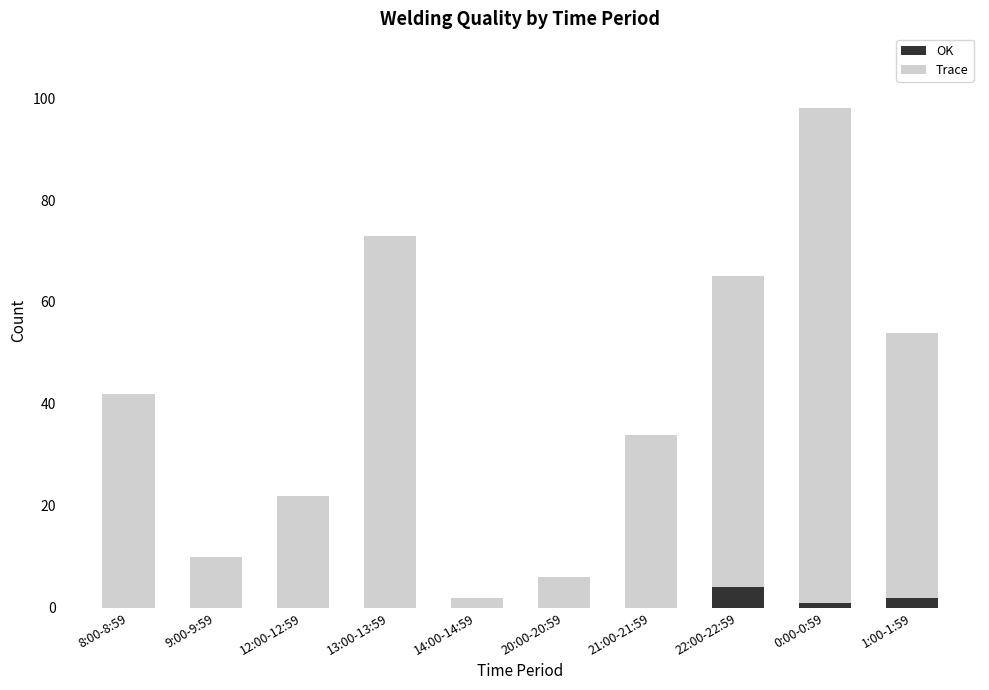

Count the number of data series in this chart.

2